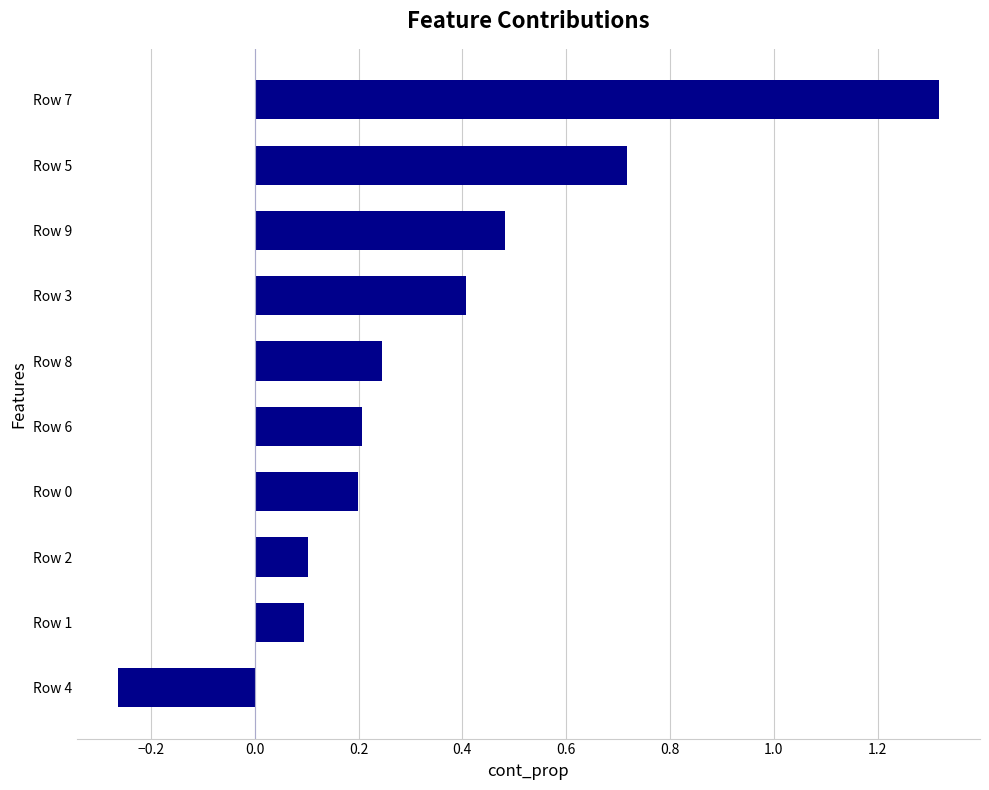

What is the approximate value at Row 3?

0.4